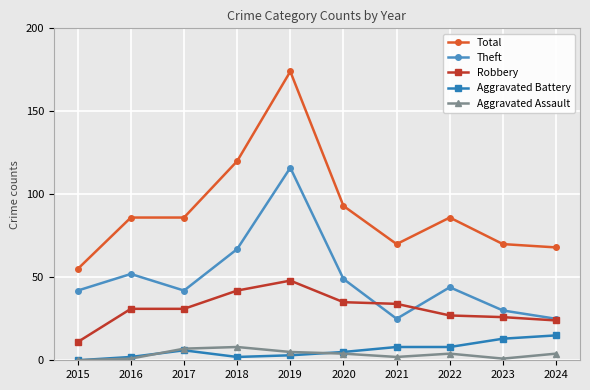

At which label is Theft closest to 70?

2018